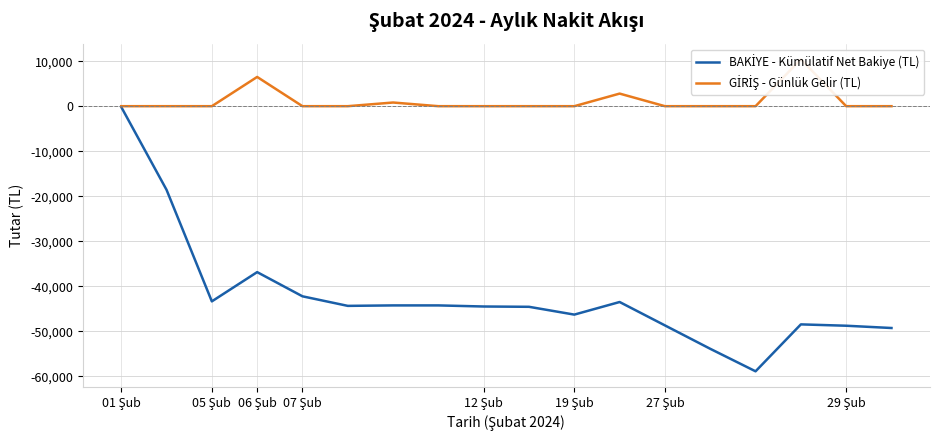

Is it true that GİRİŞ - Günlük Gelir (TL) equals 3977.9 at 12 Şub?

False